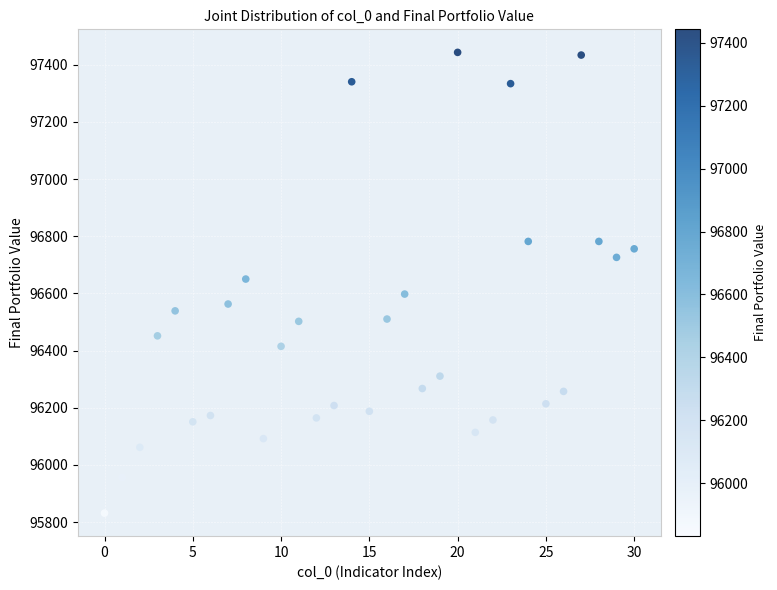

What is the range of X values (max minus min)?

30.0